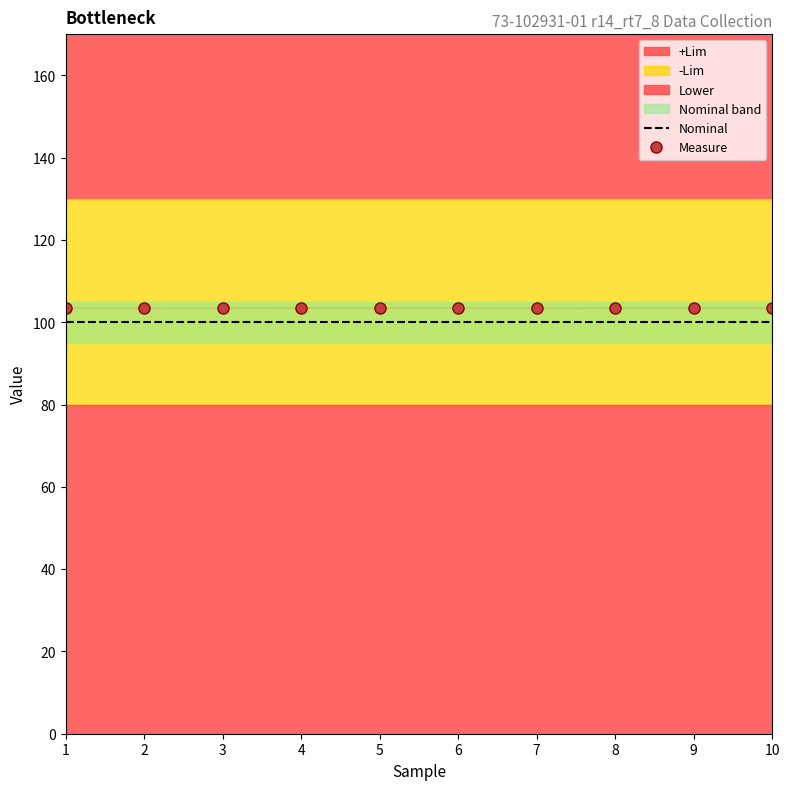

What is the total value across all series at 7?

203.5